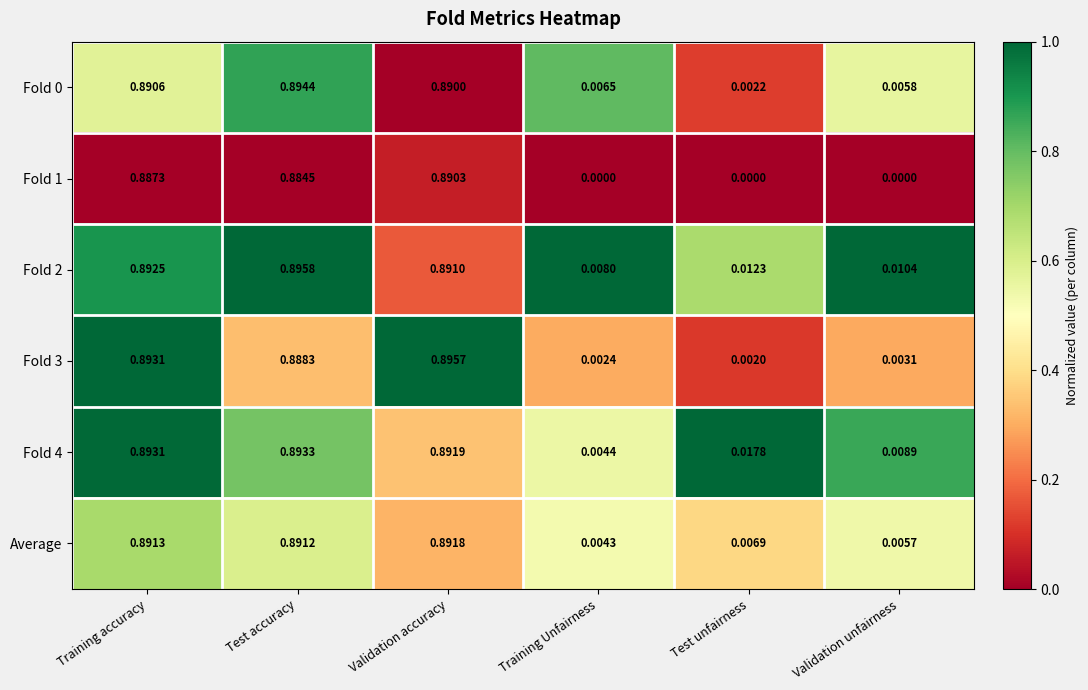

Which category has the highest value across all series?

Test accuracy